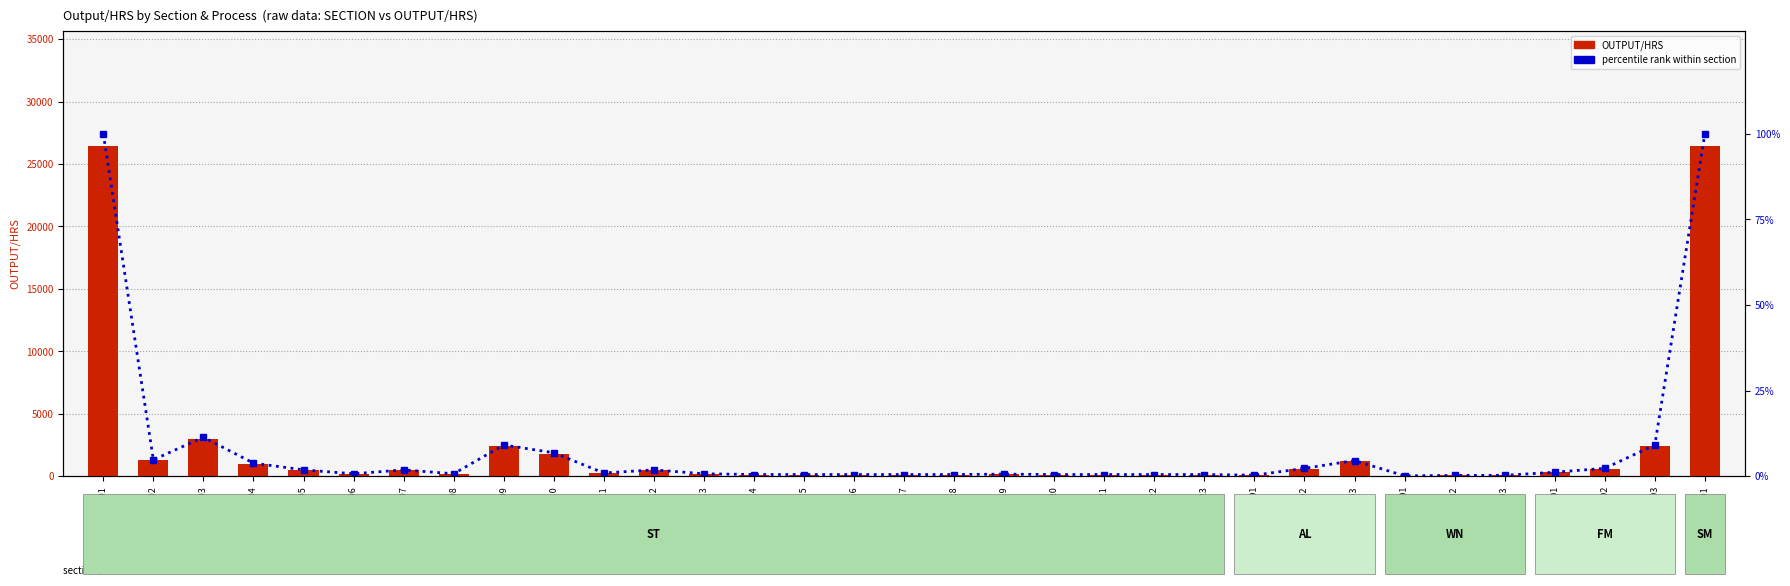

At how many categories does at least one series exceed 5733?

2